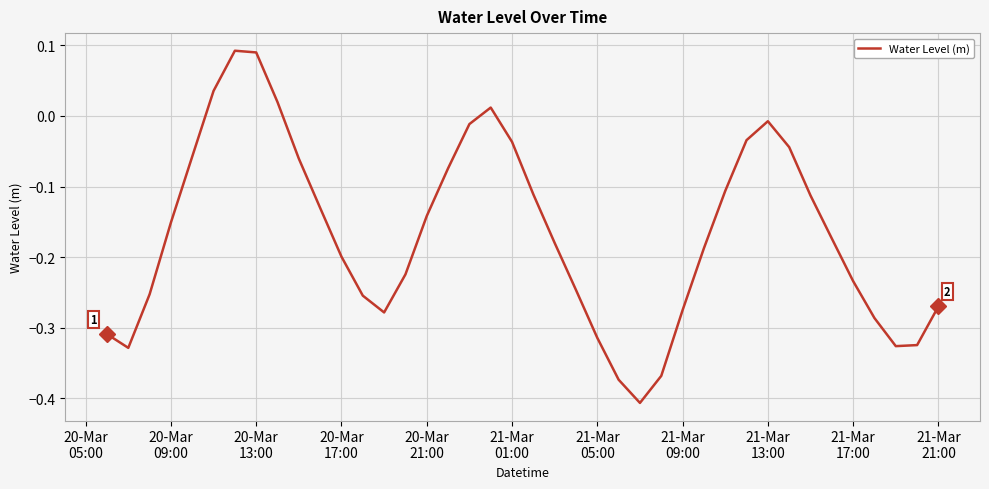

How many lines are shown in the chart?

1